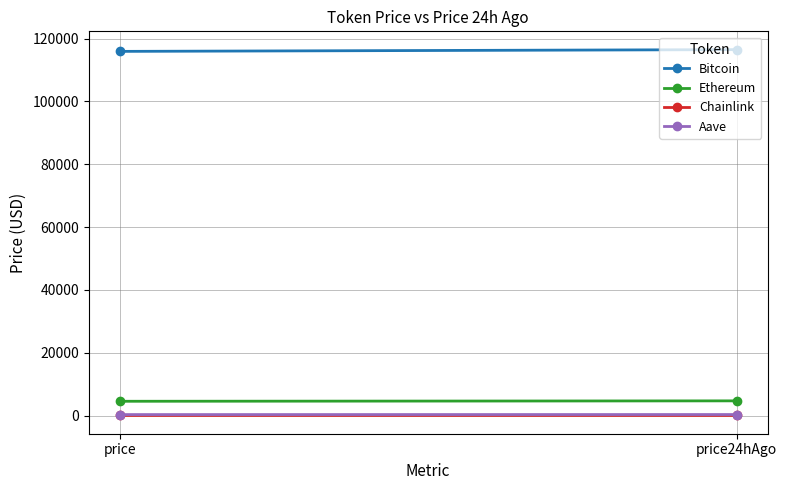

Is this an area chart (filled region under the line)?

No